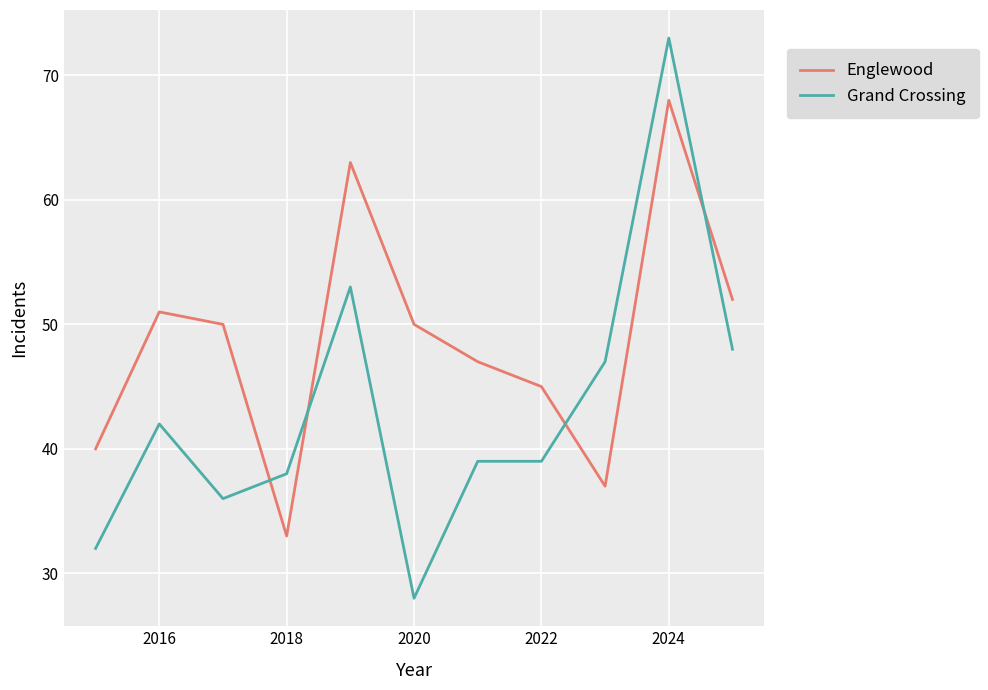

How many intersections are there between Englewood and Grand Crossing?

4